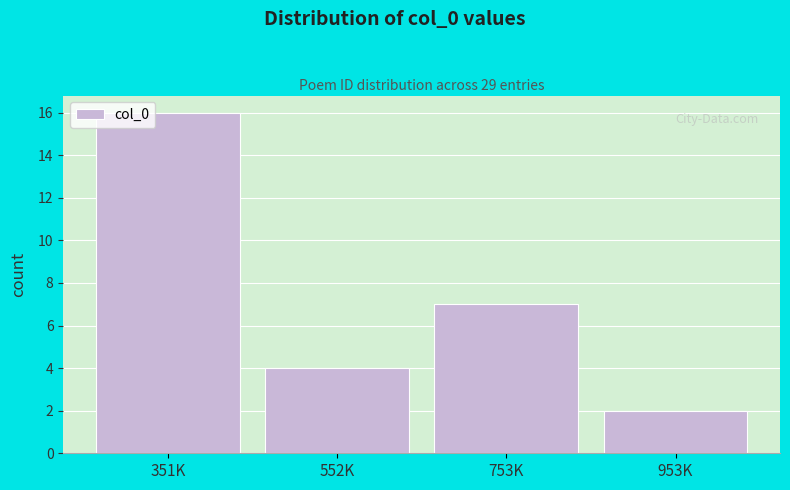

Reading left to right, transcribe all the data shown in this chart.

16	4	7	2